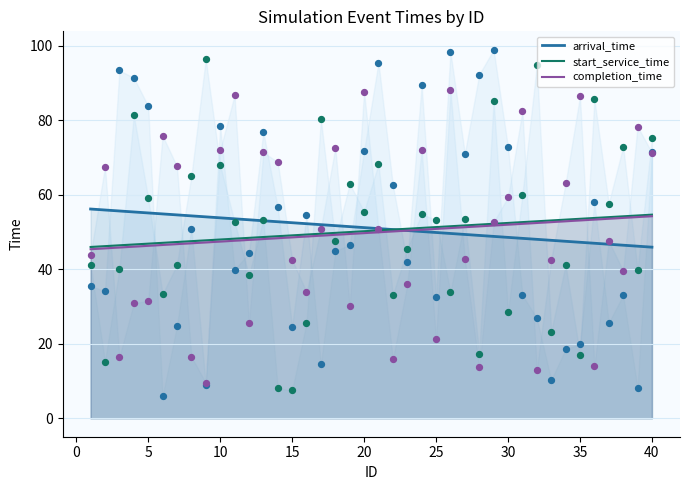

Which series has the largest total across all categories?

arrival_time_pts